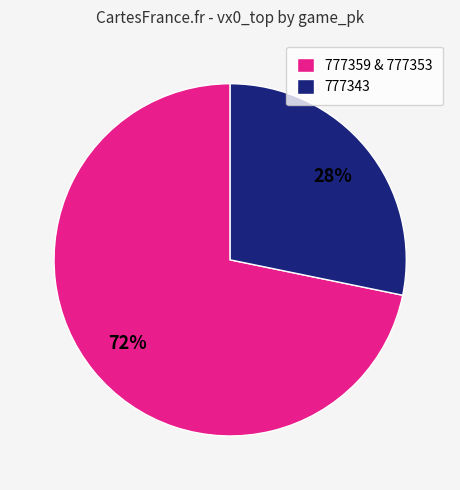

Does 777343 represent more than half of the total?

No